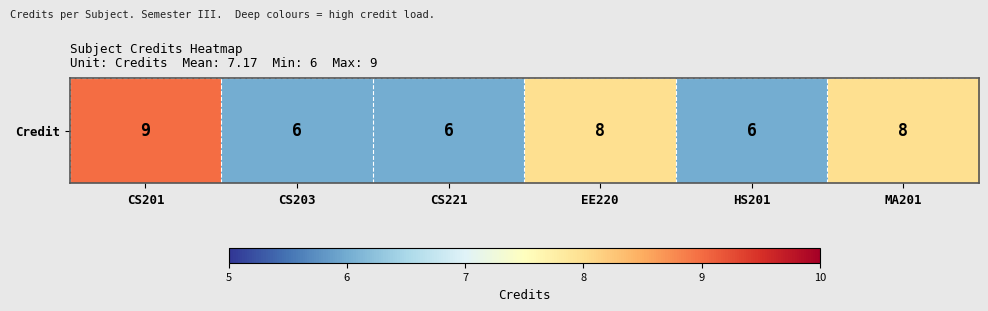

What is the maximum value shown in the chart?

9